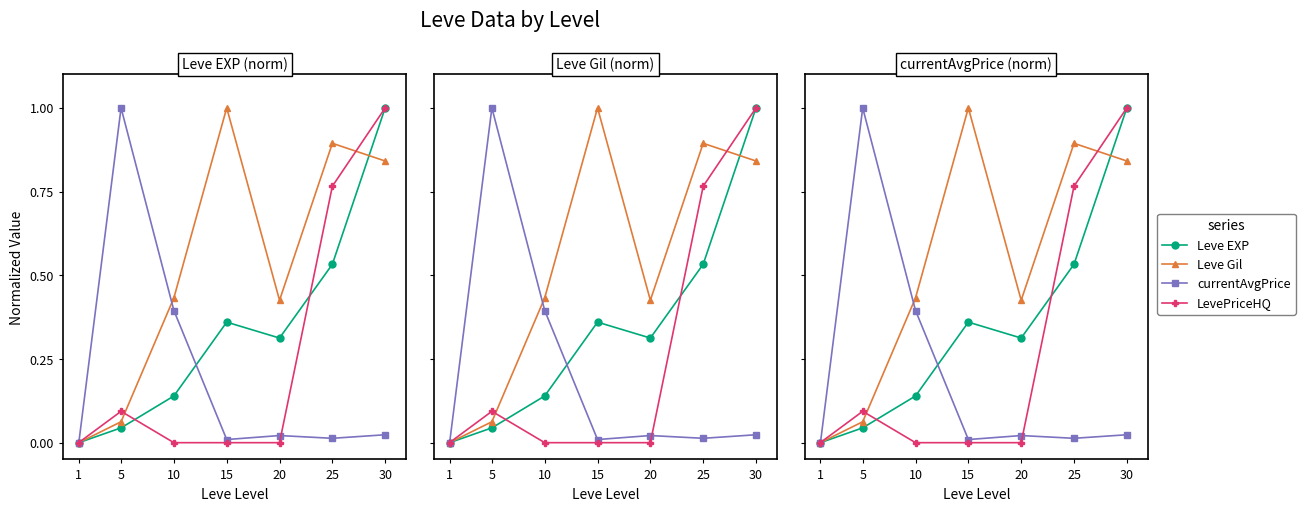

Which category has the lowest value across all series?

1